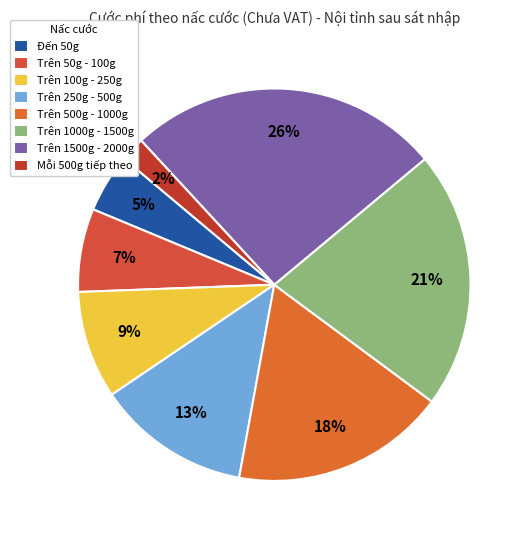

Do Trên 100g - 250g and Trên 1500g - 2000g together represent more than half of the pie?

No